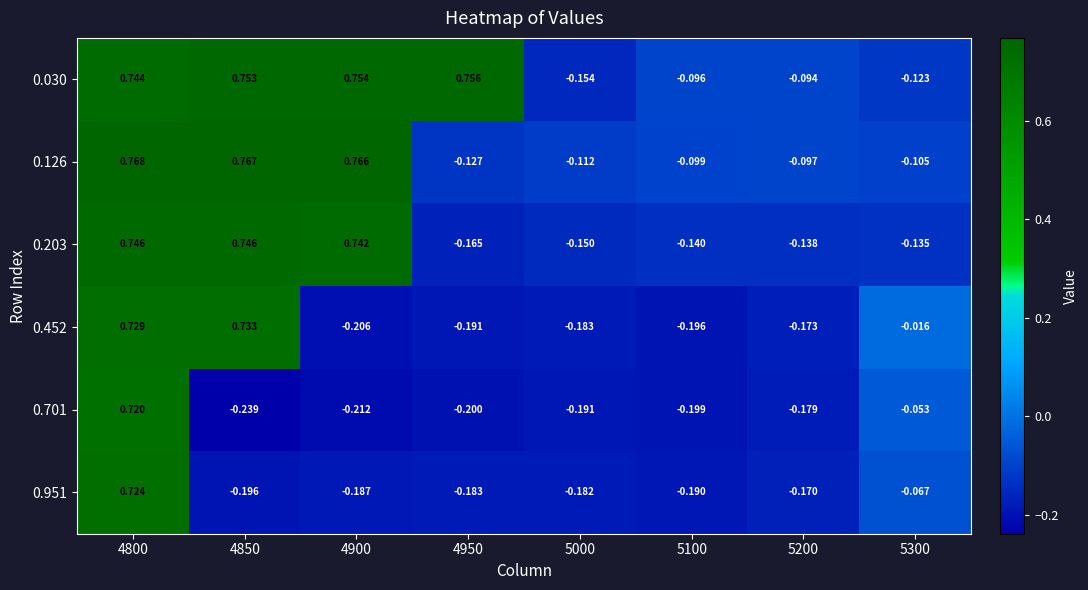

Is the value of 0.203 at 5200 greater than the value of 0.452 at 4850?

No